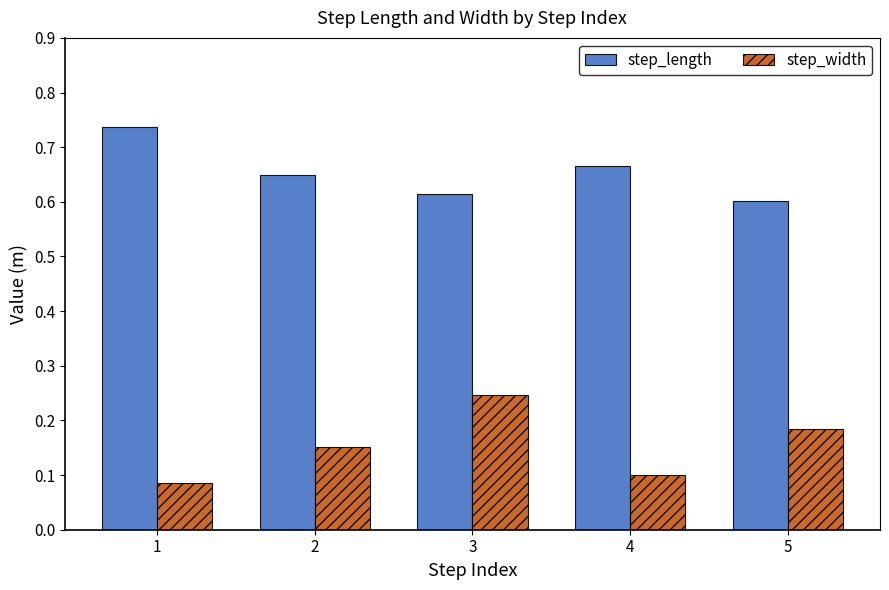

How many step_width values are between 0 and 1?

5